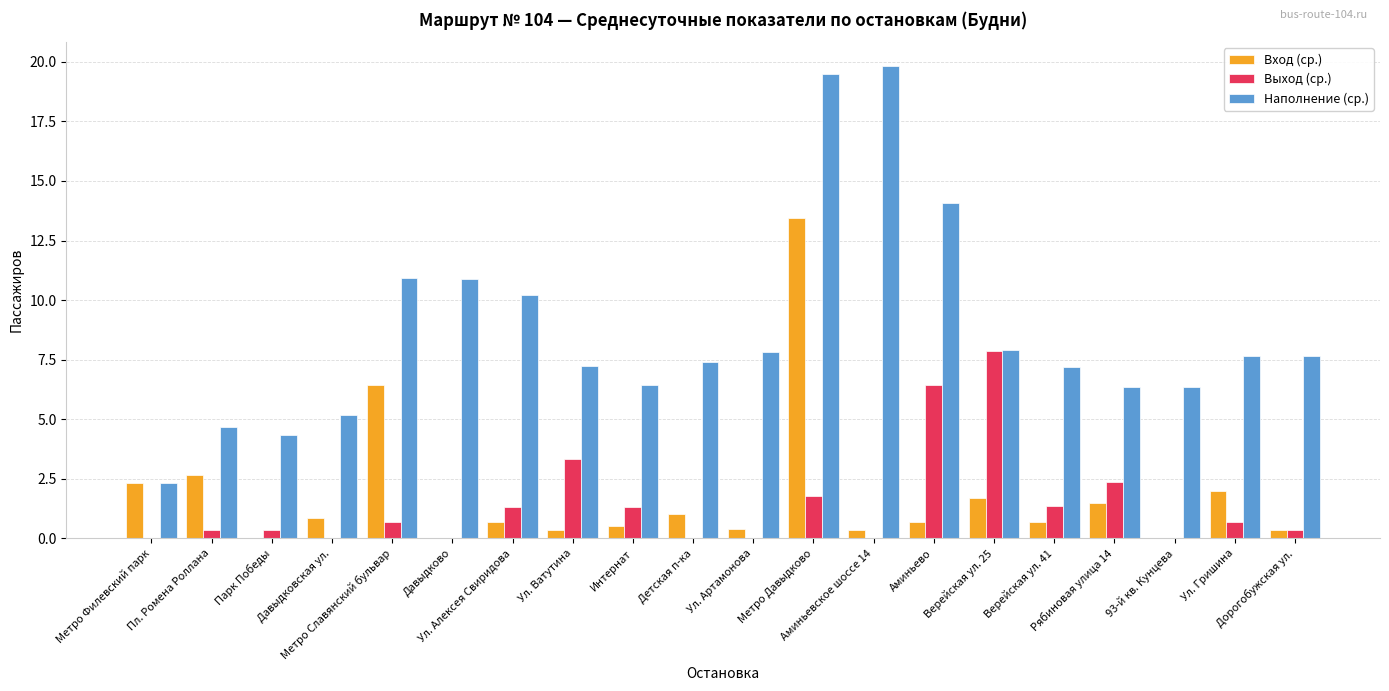

Which series has the largest total across all categories?

Наполнение (ср.)